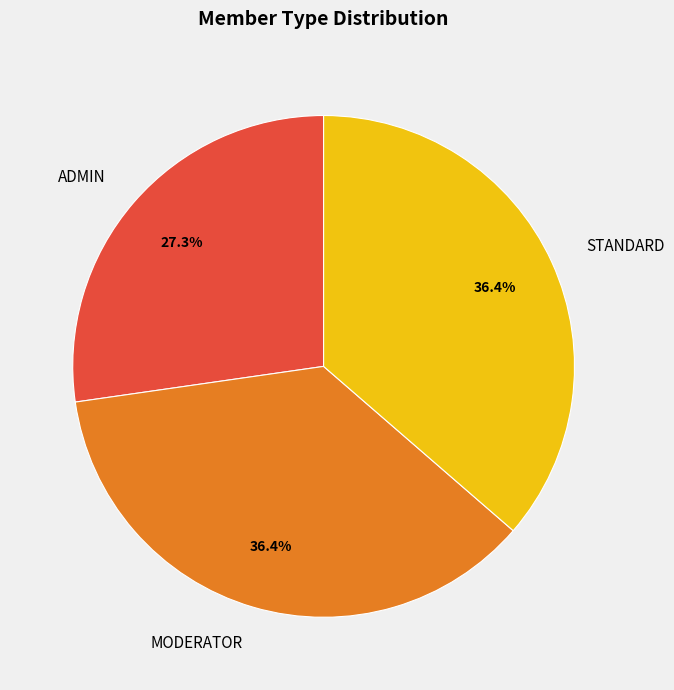

How many segments does this pie chart have?

3